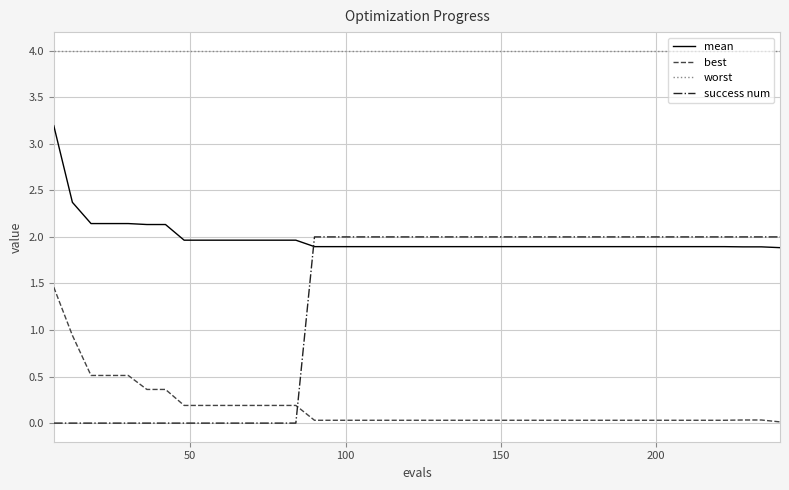

How many lines are shown in the chart?

4